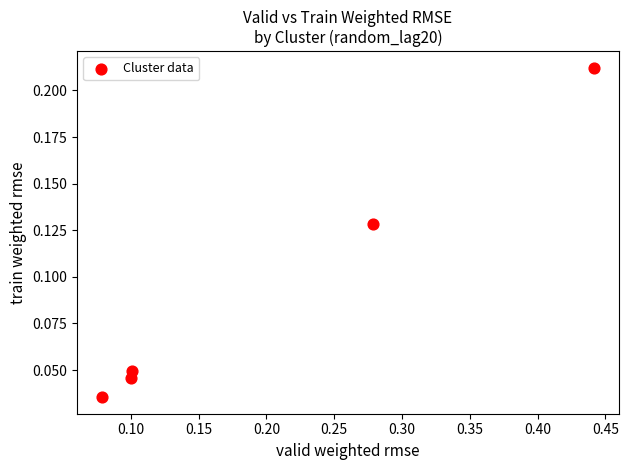

What is the range of X values (max minus min)?

0.4